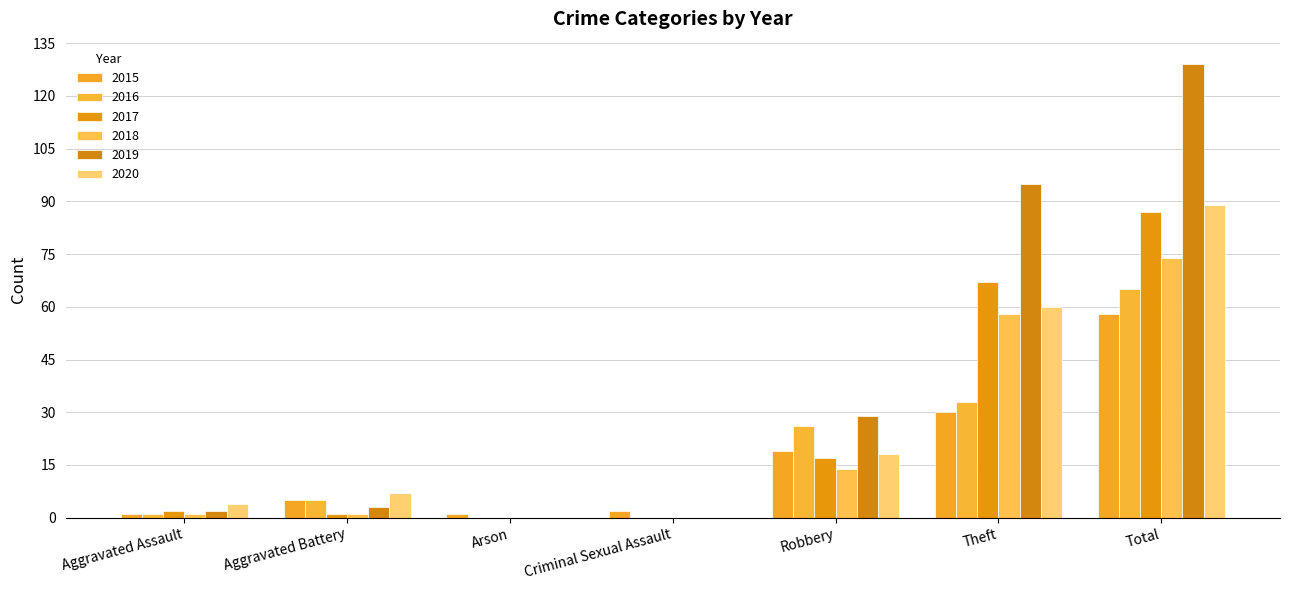

Which series has the largest total across all categories?

2019